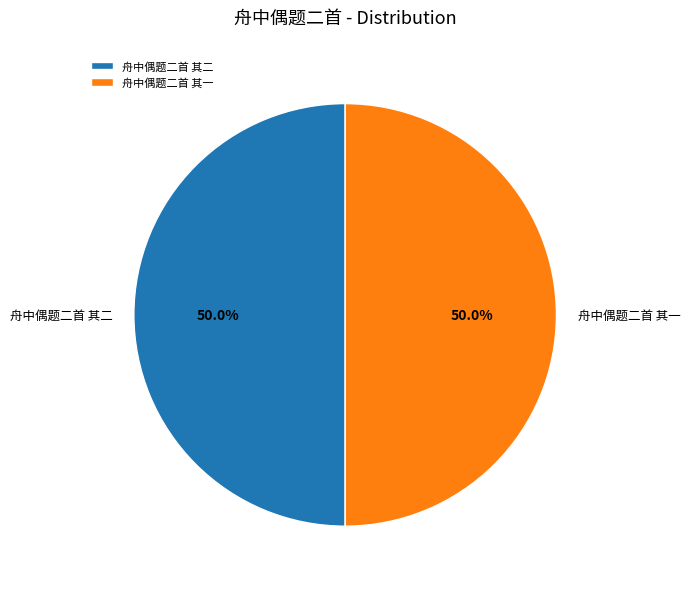

The 舟中偶题二首 其一 slice represents 61% of the pie. True or false?

False